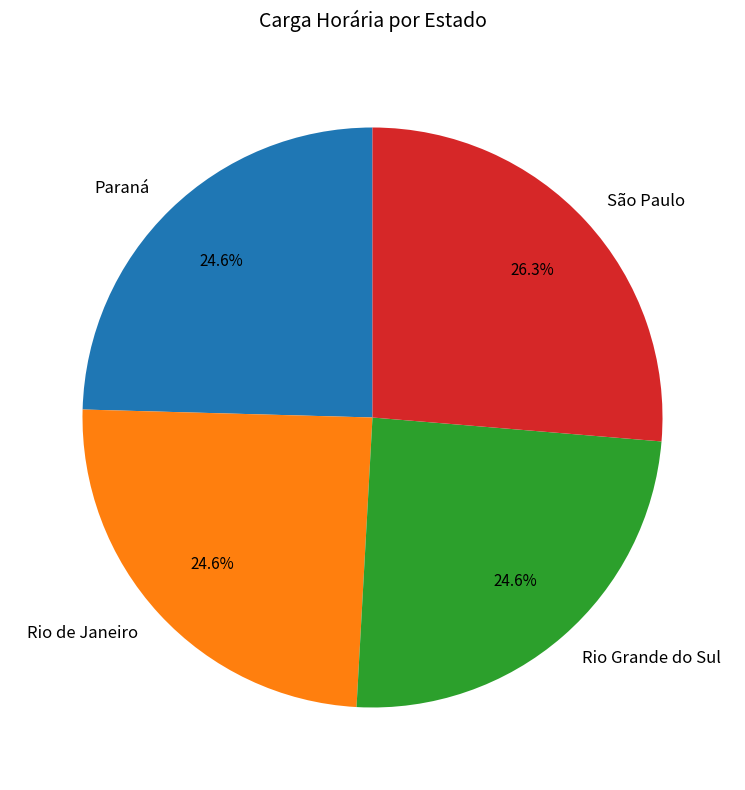

Which has a higher value, São Paulo or Rio de Janeiro?

São Paulo